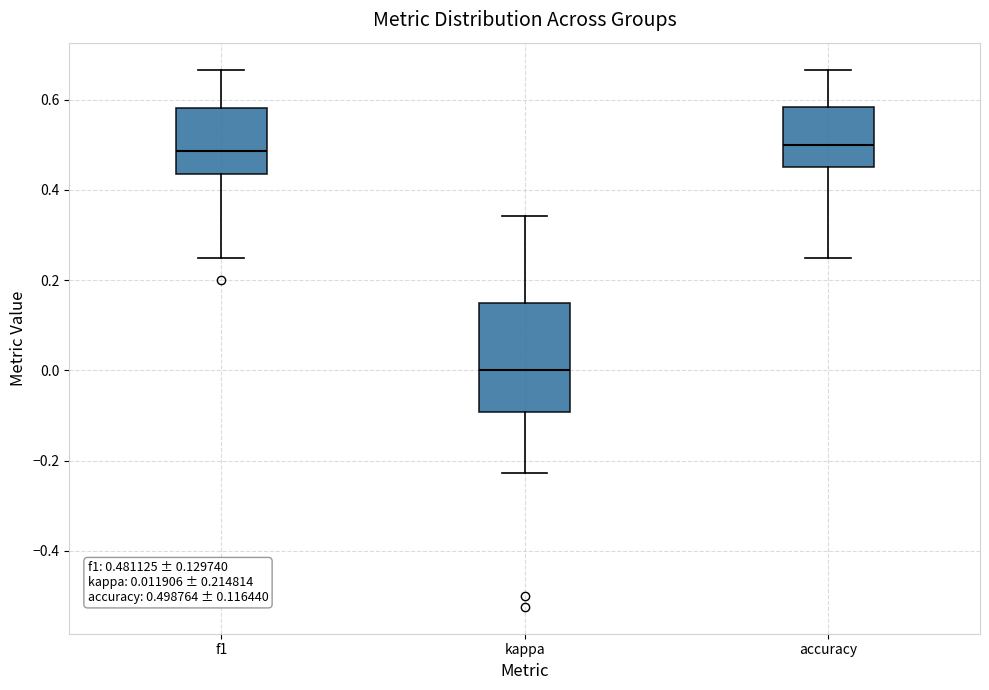

Which box is the tallest, from its lower edge to its upper edge?

kappa